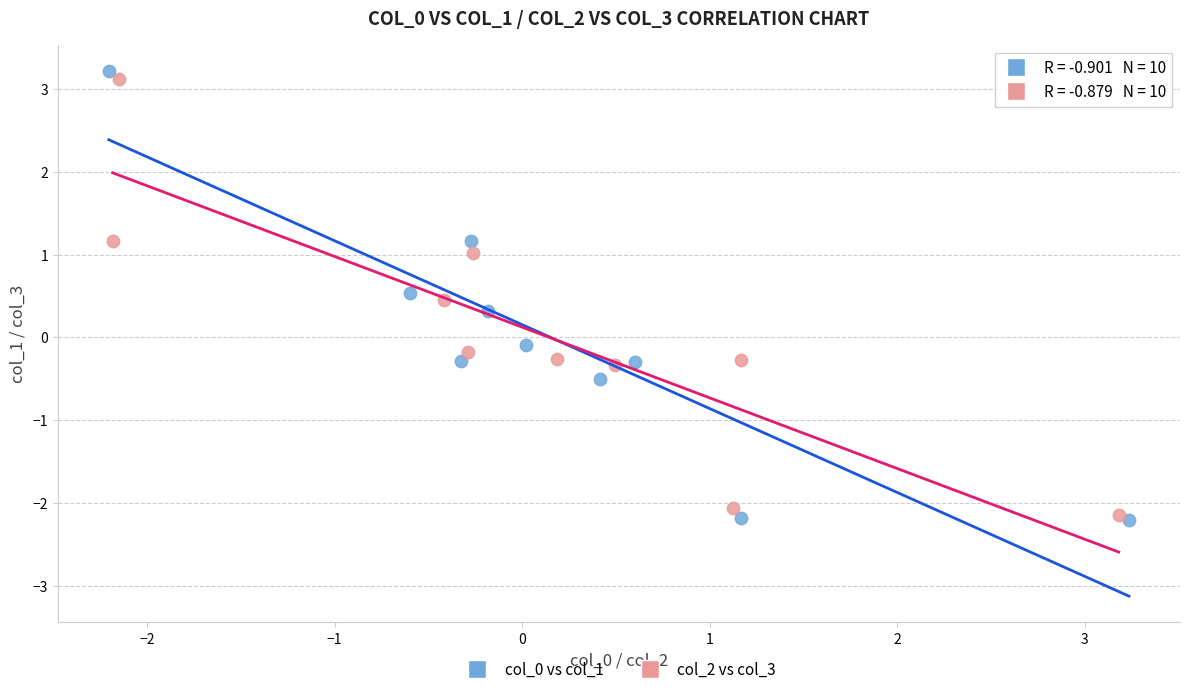

What are all the series names shown in the legend?

col_0 vs col_1, col_2 vs col_3